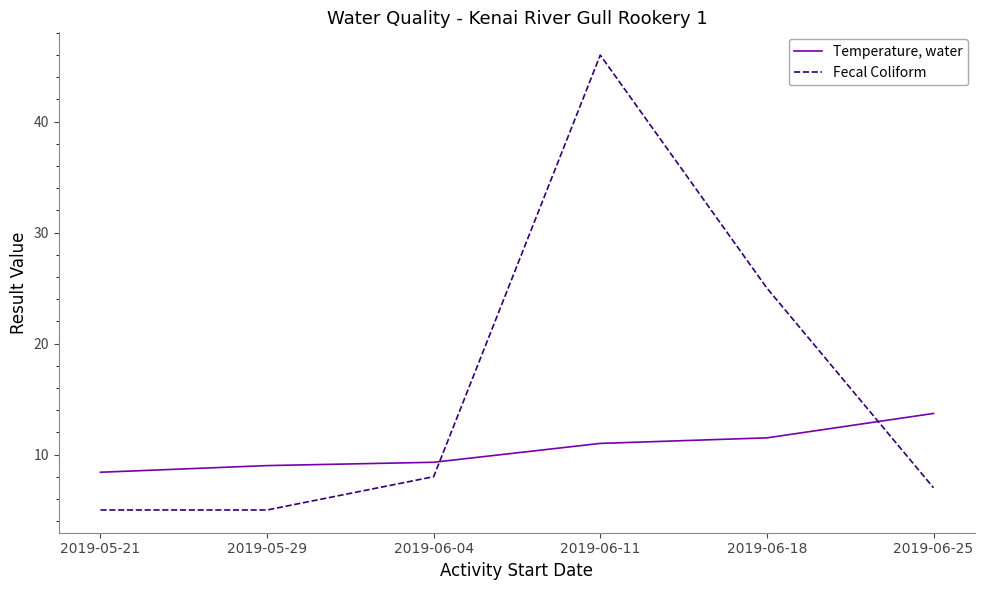

Reading left to right, transcribe all the data shown in this chart.

Temperature, water: 2019-05-21=8.4	2019-05-29=9.0	2019-06-04=9.3	2019-06-11=11.0	2019-06-18=11.5	2019-06-25=13.7
Fecal Coliform: 2019-05-21=5.0	2019-05-29=5.0	2019-06-04=8.0	2019-06-11=46.0	2019-06-18=25.0	2019-06-25=7.0